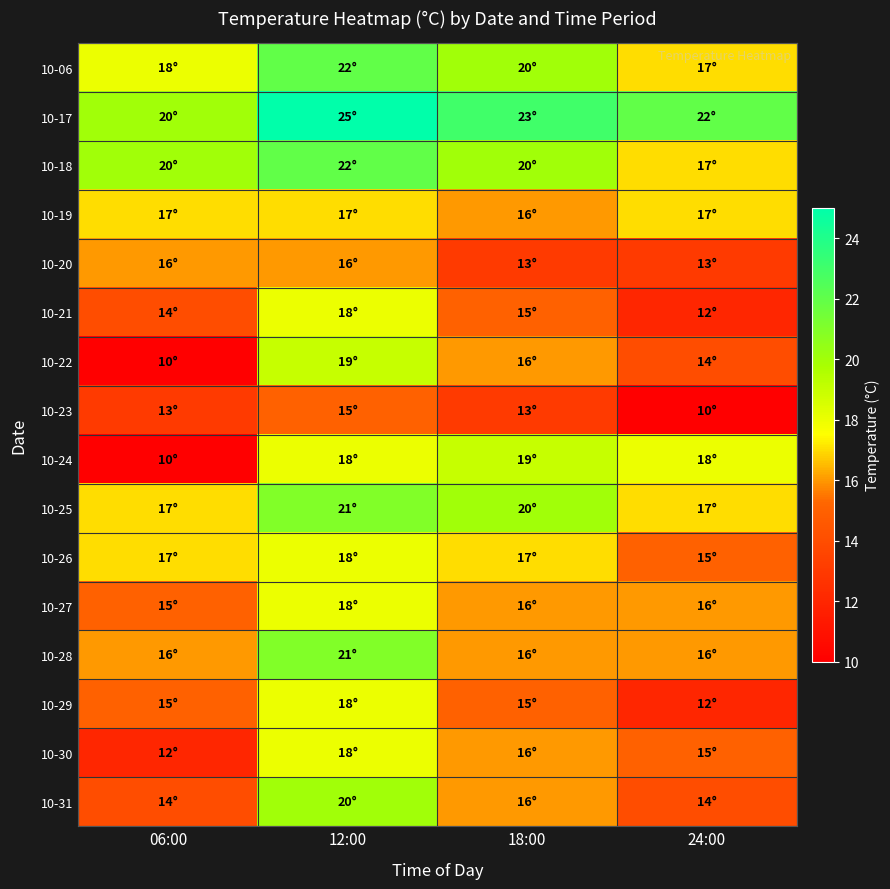

Reading left to right, what are all the values shown in this chart?

10-06: 06:00=18	12:00=22	18:00=20	24:00=17
10-17: 06:00=20	12:00=25	18:00=23	24:00=22
10-18: 06:00=20	12:00=22	18:00=20	24:00=17
10-19: 06:00=17	12:00=17	18:00=16	24:00=17
10-20: 06:00=16	12:00=16	18:00=13	24:00=13
10-21: 06:00=14	12:00=18	18:00=15	24:00=12
10-22: 06:00=10	12:00=19	18:00=16	24:00=14
10-23: 06:00=13	12:00=15	18:00=13	24:00=10
10-24: 06:00=10	12:00=18	18:00=19	24:00=18
10-25: 06:00=17	12:00=21	18:00=20	24:00=17
10-26: 06:00=17	12:00=18	18:00=17	24:00=15
10-27: 06:00=15	12:00=18	18:00=16	24:00=16
10-28: 06:00=16	12:00=21	18:00=16	24:00=16
10-29: 06:00=15	12:00=18	18:00=15	24:00=12
10-30: 06:00=12	12:00=18	18:00=16	24:00=15
10-31: 06:00=14	12:00=20	18:00=16	24:00=14